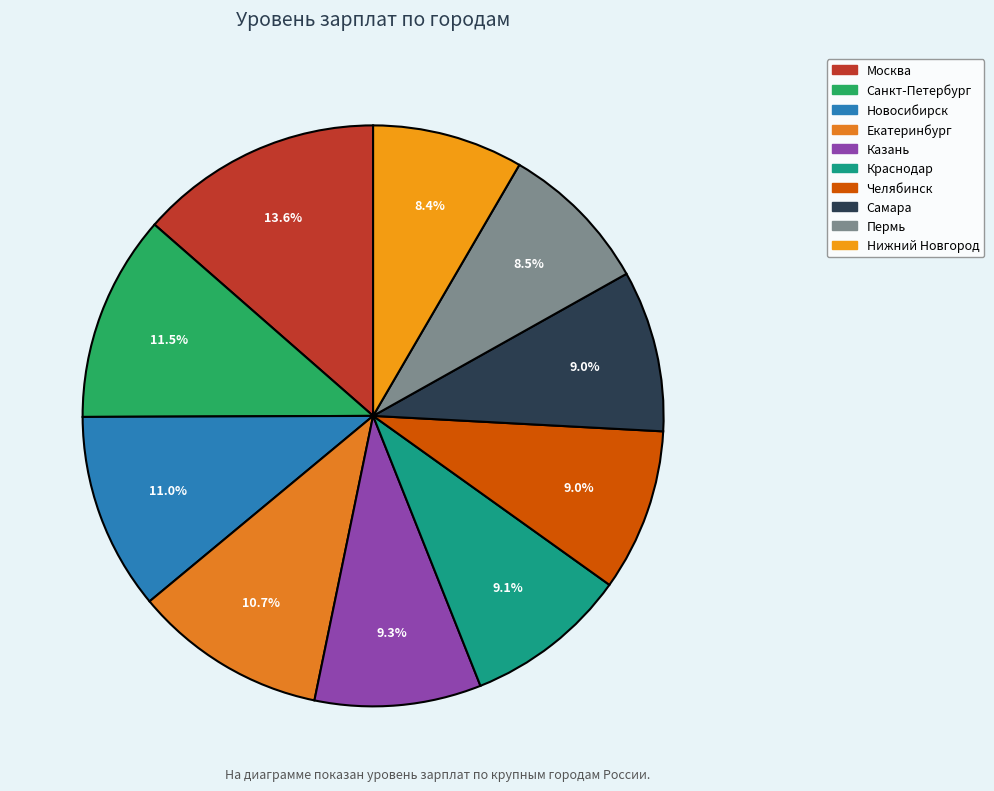

What is the largest slice in the pie chart?

Москва